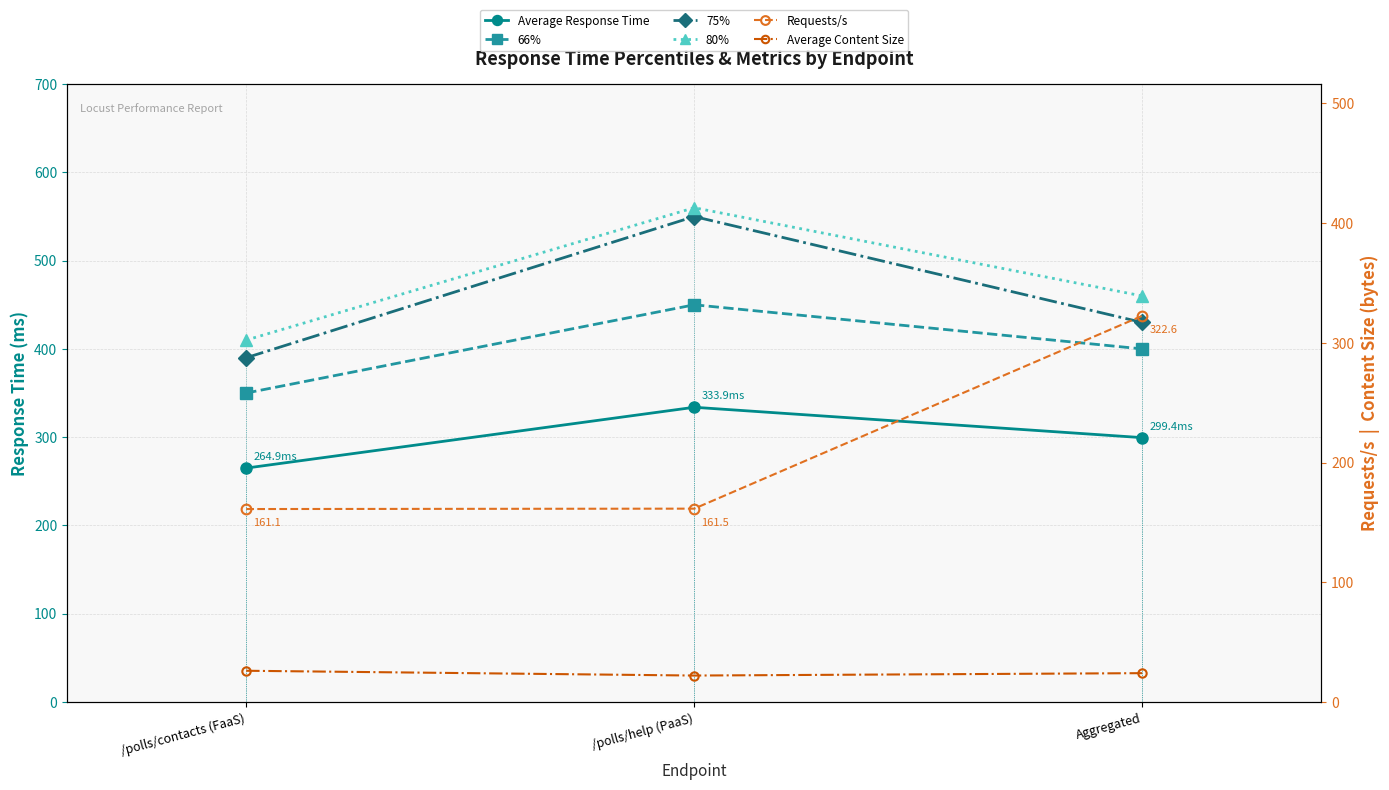

What are all the series names shown in the legend?

Average Response Time, 66%, 75%, 80%, Requests/s, Average Content Size